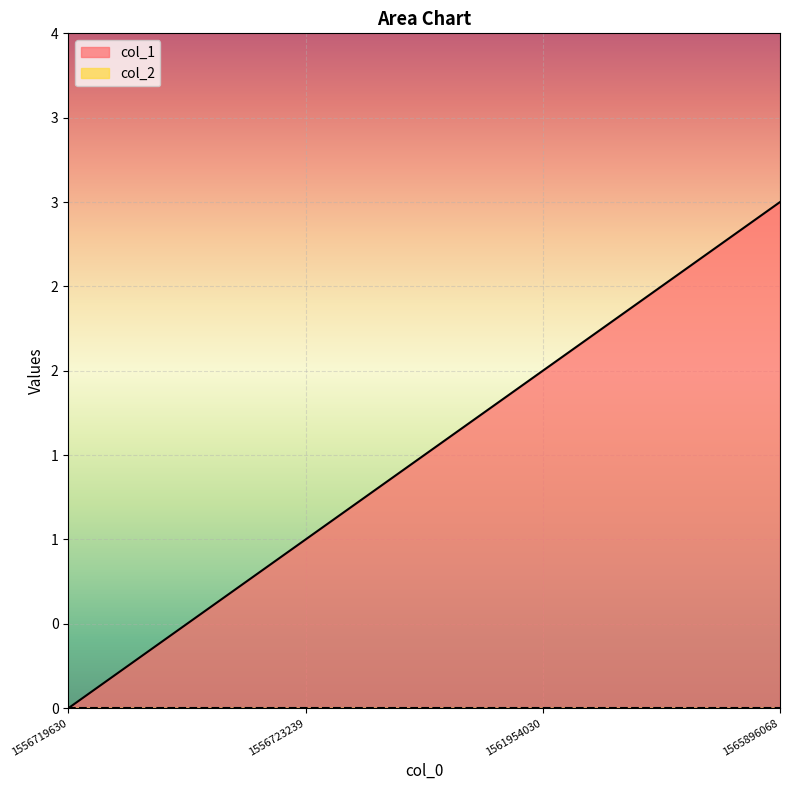

What is the change in value from 1556719630 to 1561954030?

+2